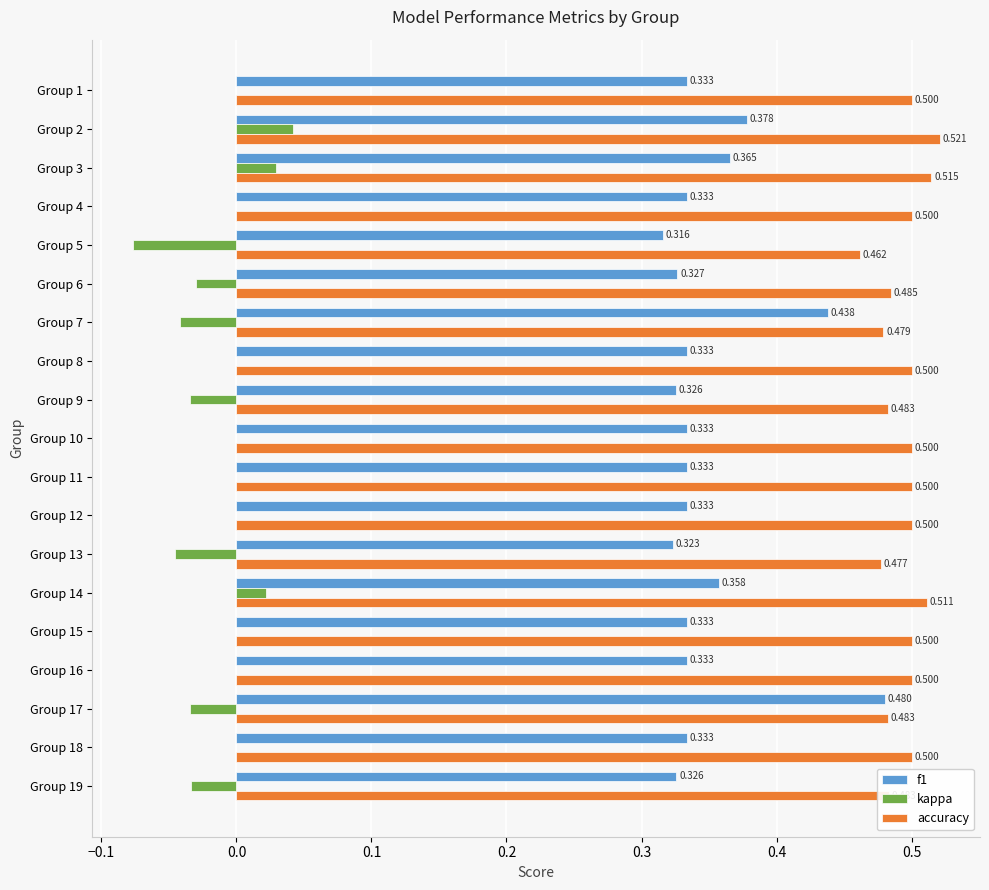

Which series has the largest total across all categories?

accuracy